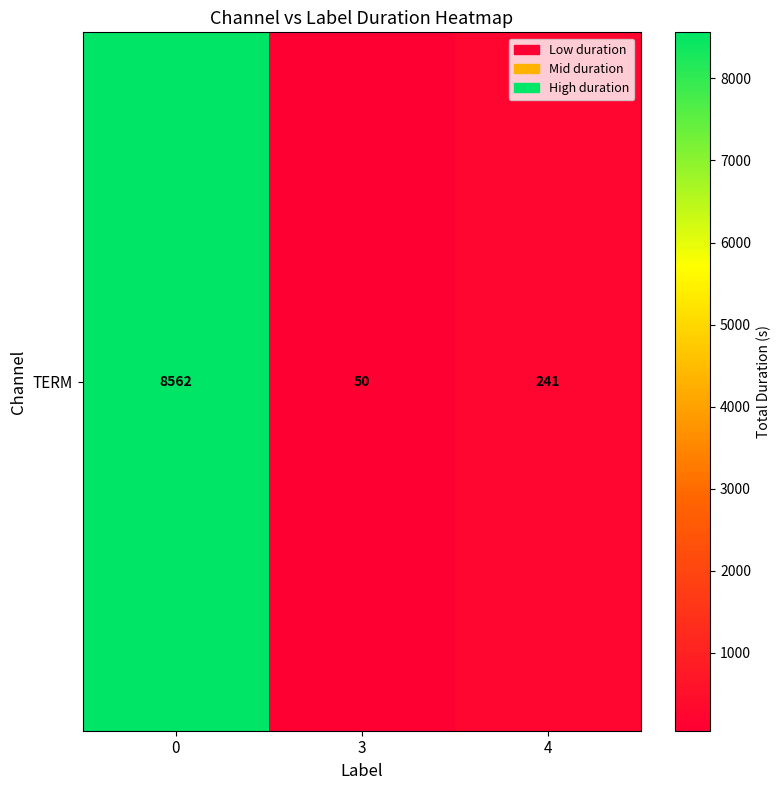

What is the minimum value shown in the chart?

50